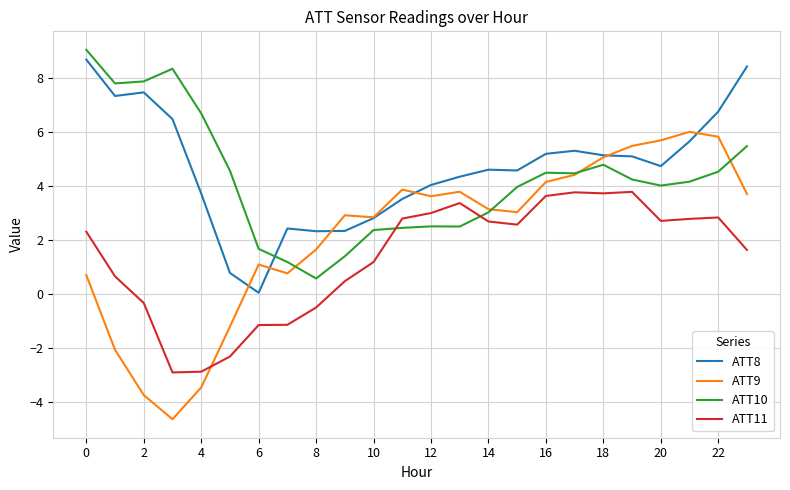

What is the average value of the ATT10 series?

4.2